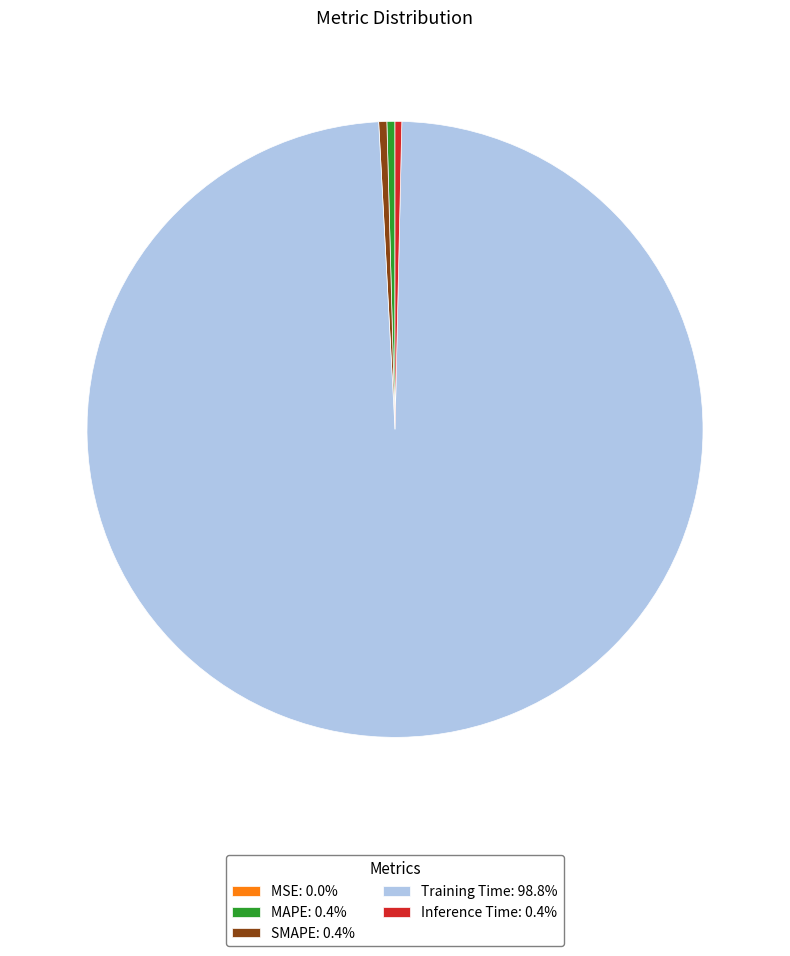

Is the sum of Inference Time: 0.4% and SMAPE: 0.4% greater than half?

No